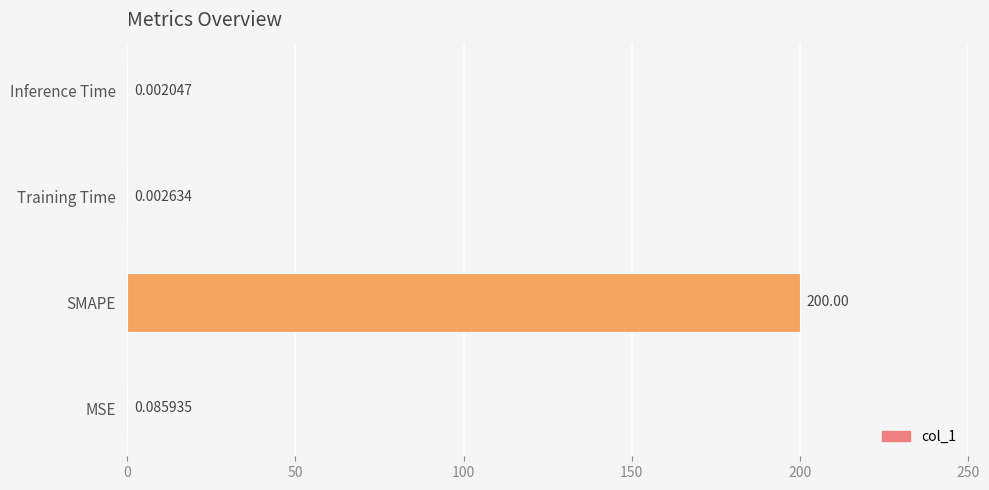

At which category does the chart reach its peak across all series?

SMAPE